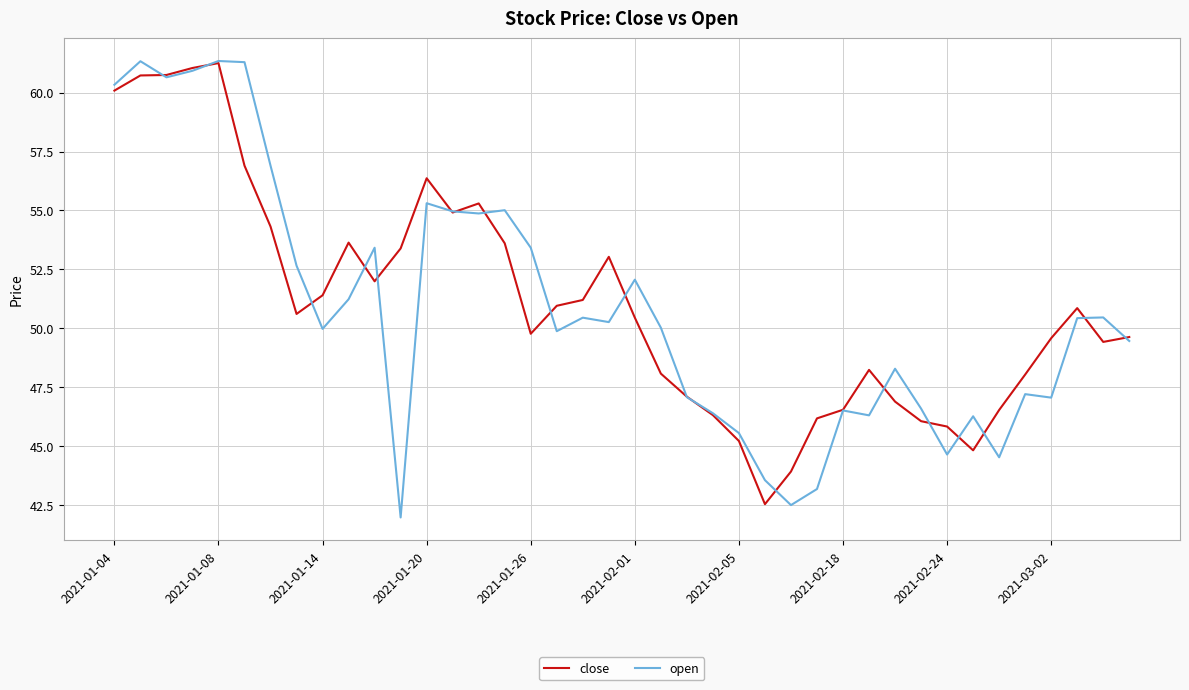

What is the maximum value for close?

61.3